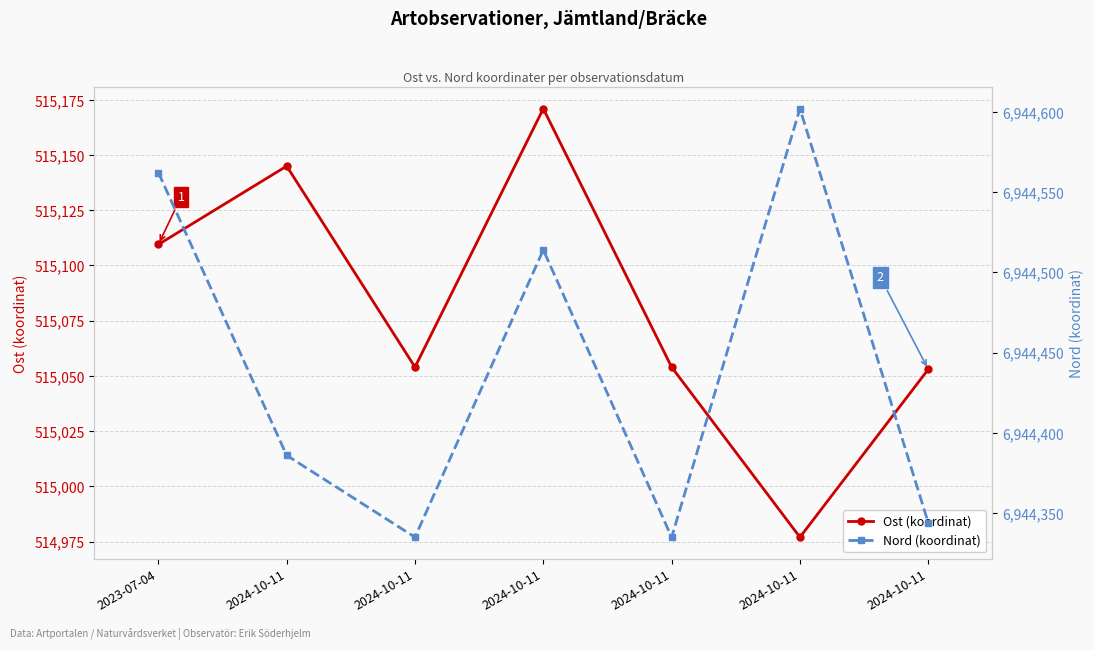

Is this an area chart (filled region under the line)?

No